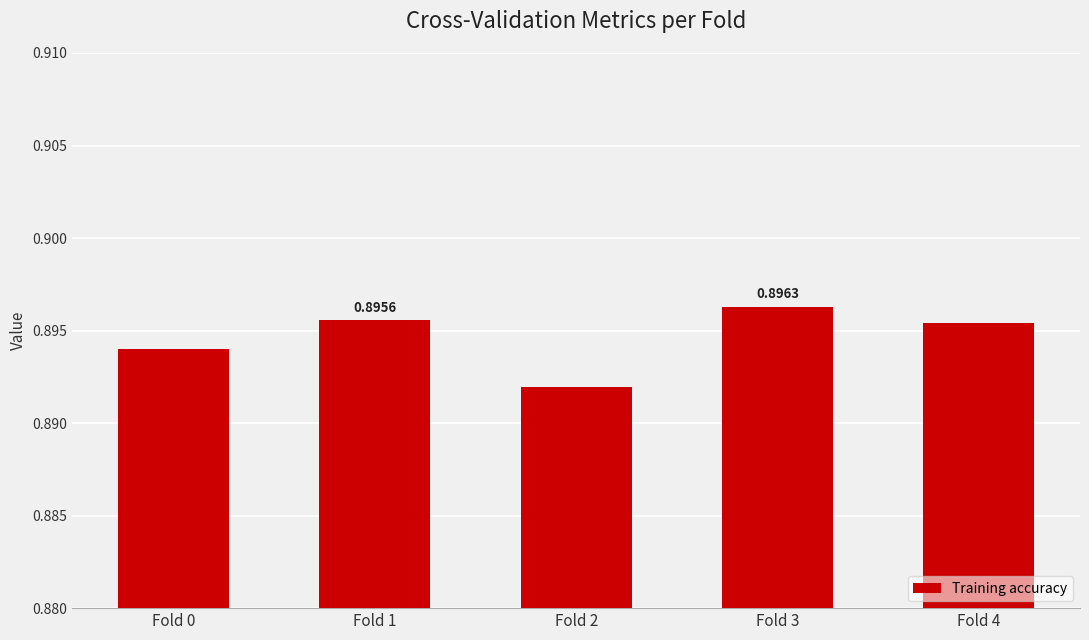

How many values are between 0 and 1?

5